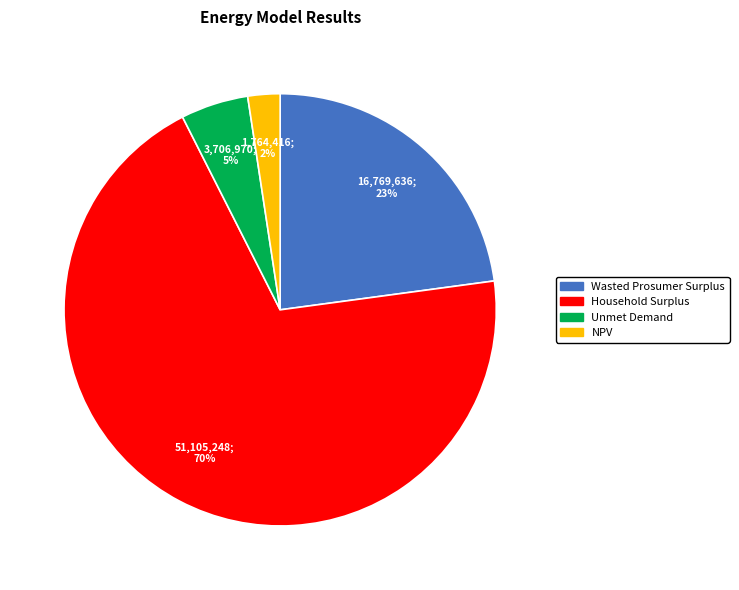

Rank the categories by value from highest to lowest.

Household Surplus, Wasted Prosumer Surplus, Unmet Demand, NPV